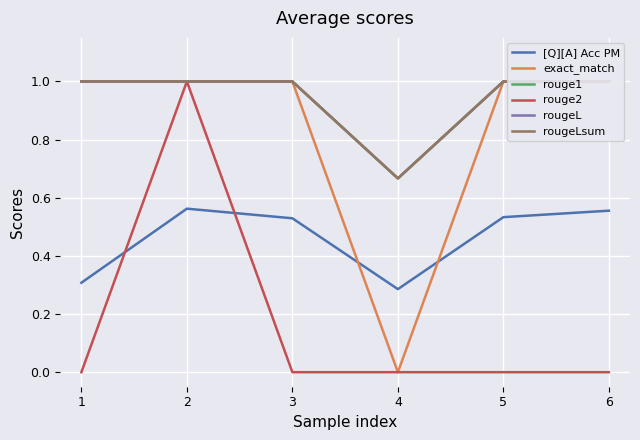

Which series has the widest spread of values?

exact_match